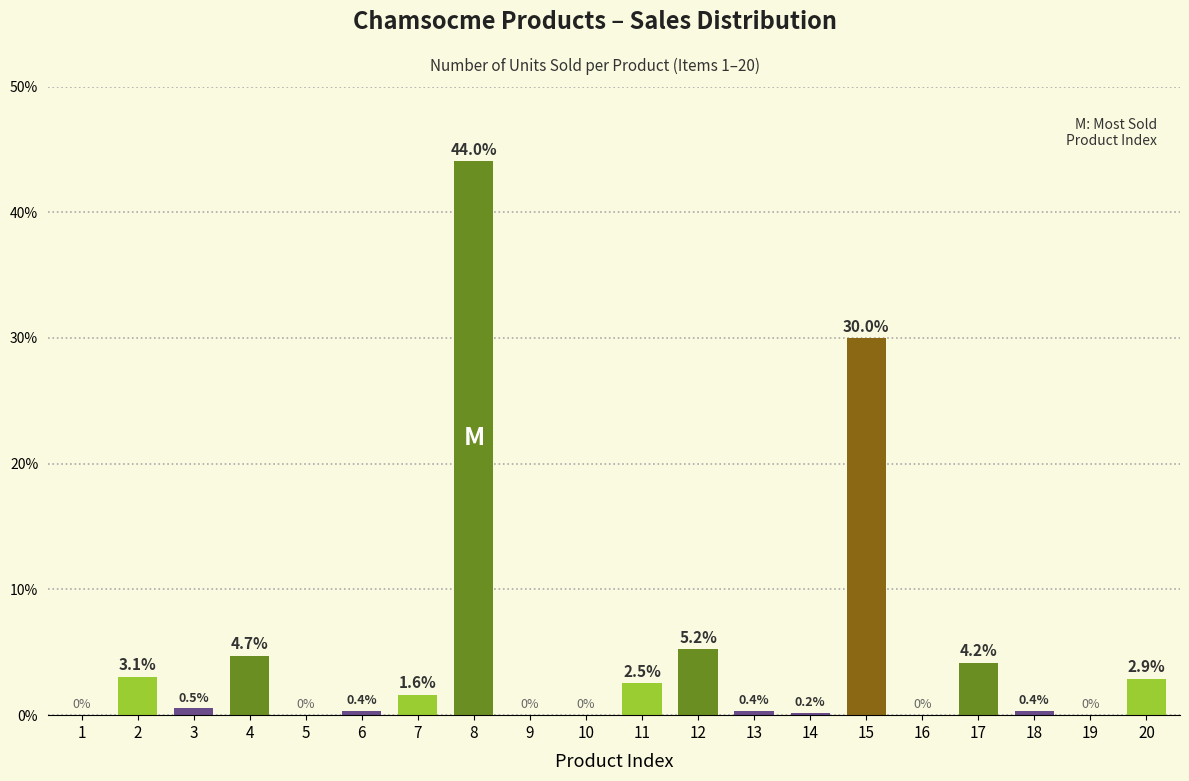

The chart shows a value of 0.0 at 19. True or false?

True